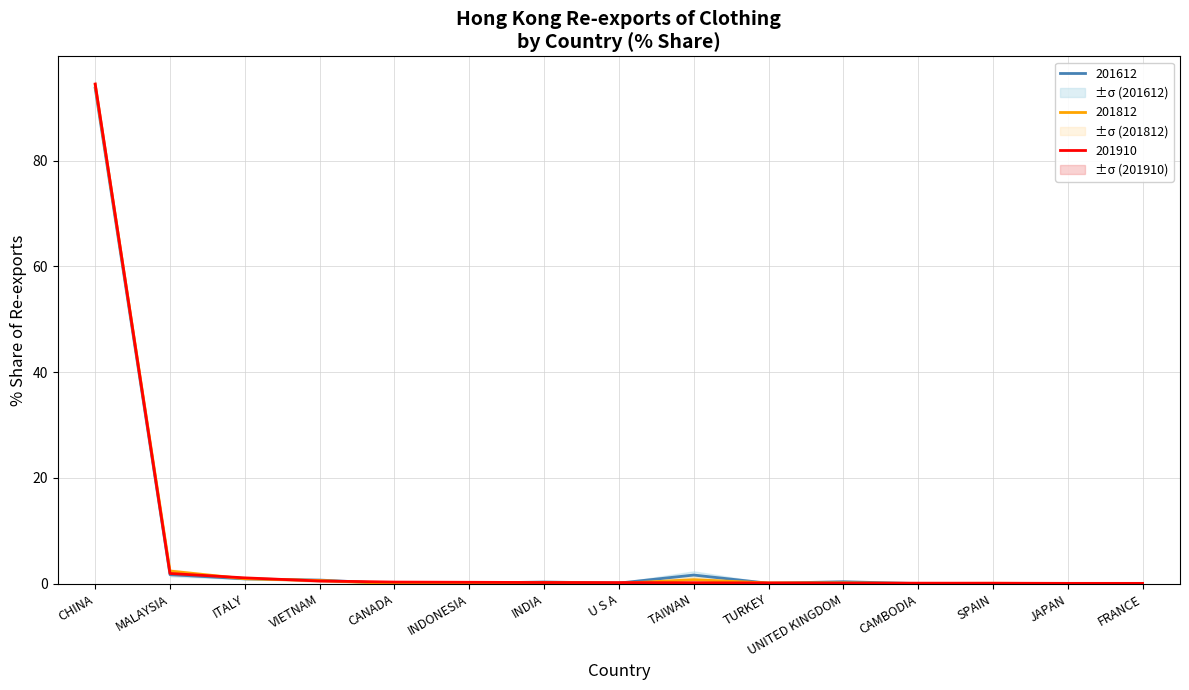

True or false: 201612 has a value of 0.0 at FRANCE.

True